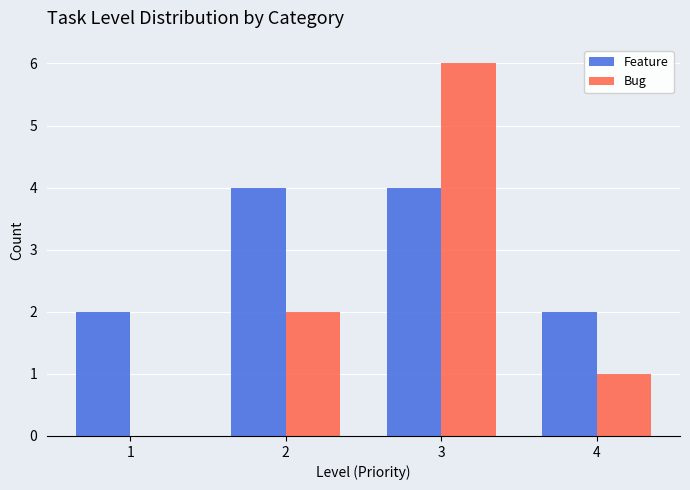

The value of Feature at 4 is 1. True or false?

False